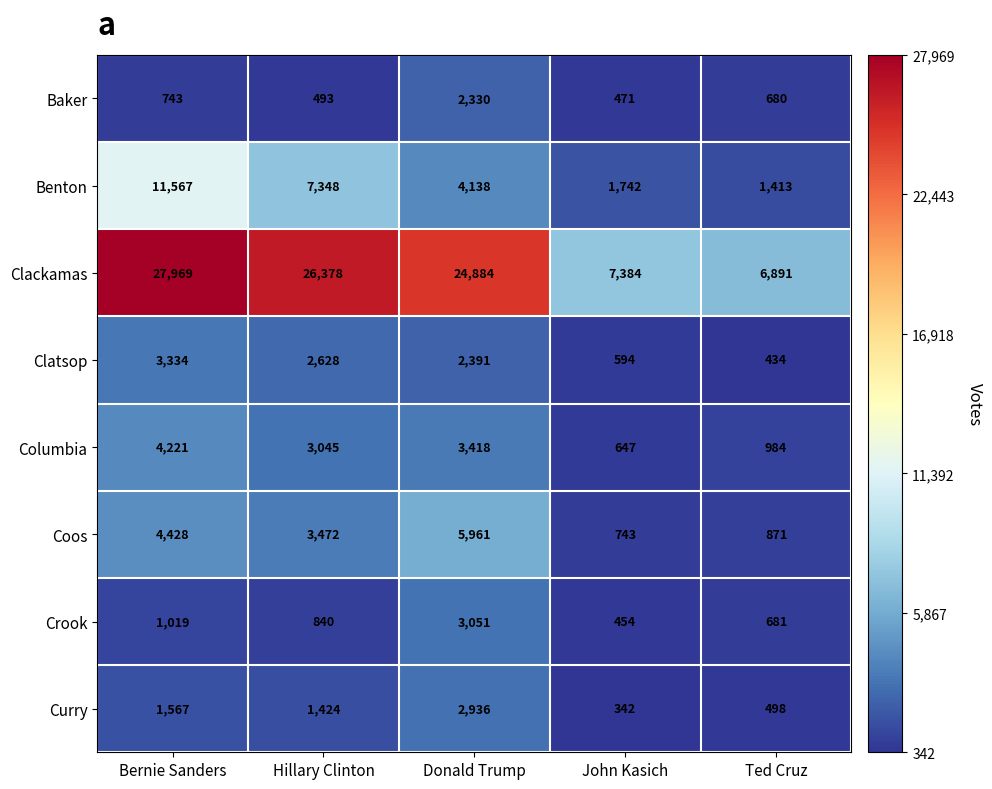

Rank the series by their maximum value, from highest to lowest.

Clackamas, Benton, Coos, Columbia, Clatsop, Crook, Curry, Baker